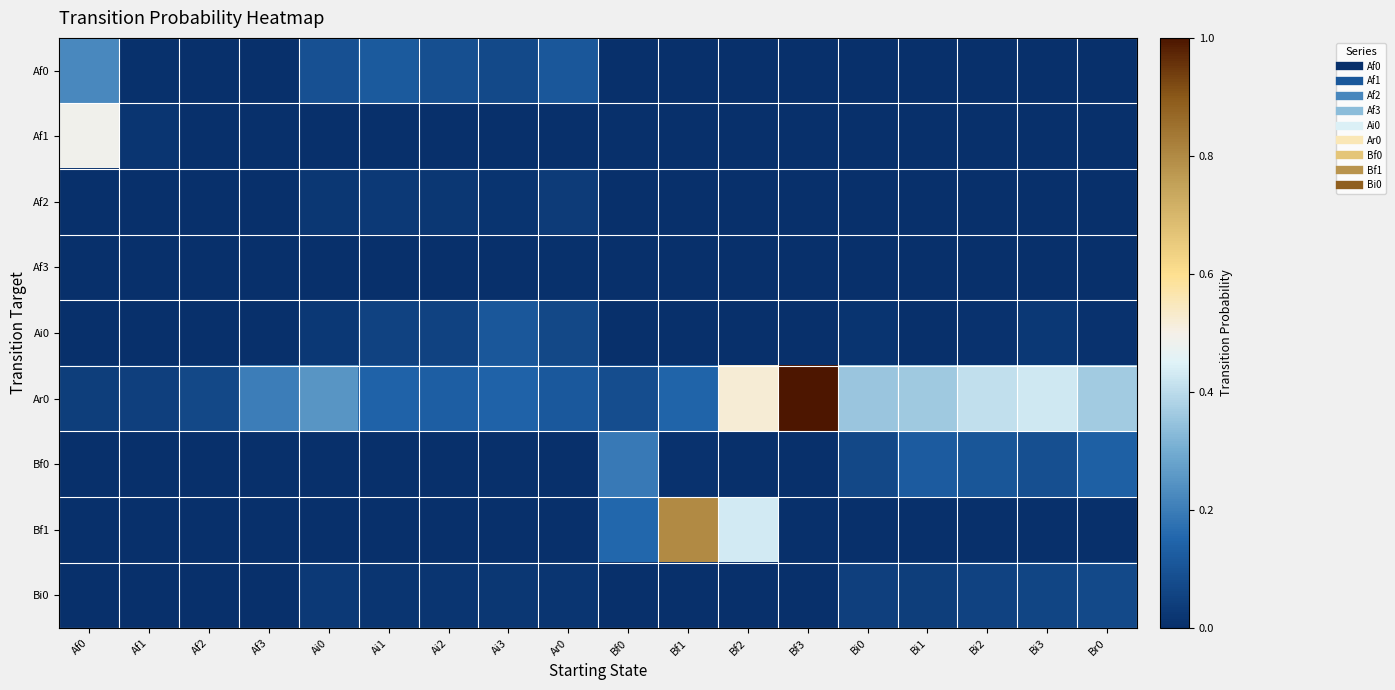

At how many categories does at least one series exceed 0?

18